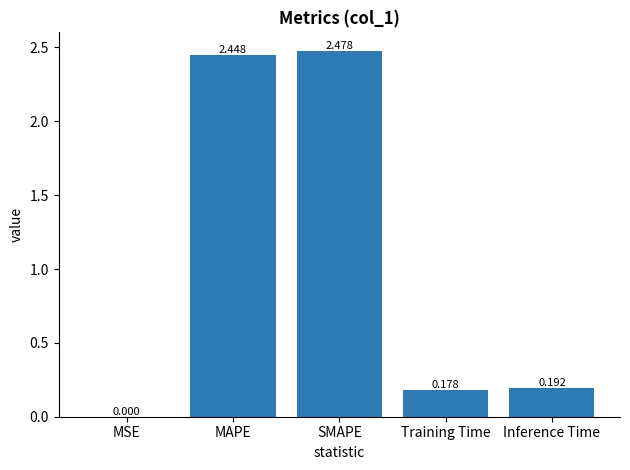

Which has a higher value, Inference Time or SMAPE?

SMAPE